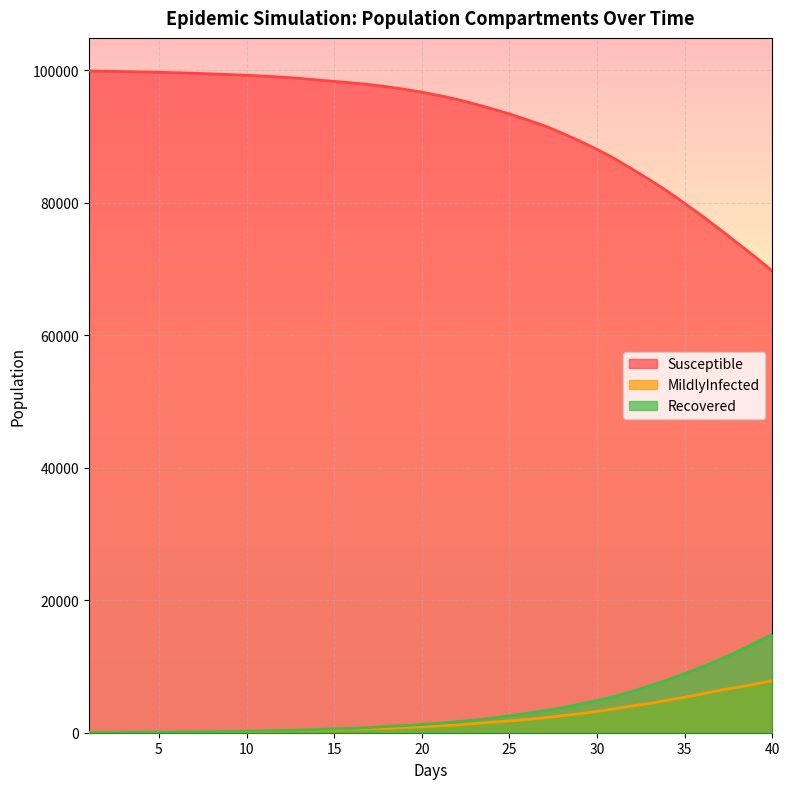

What is the maximum value for MildlyInfected?

7856